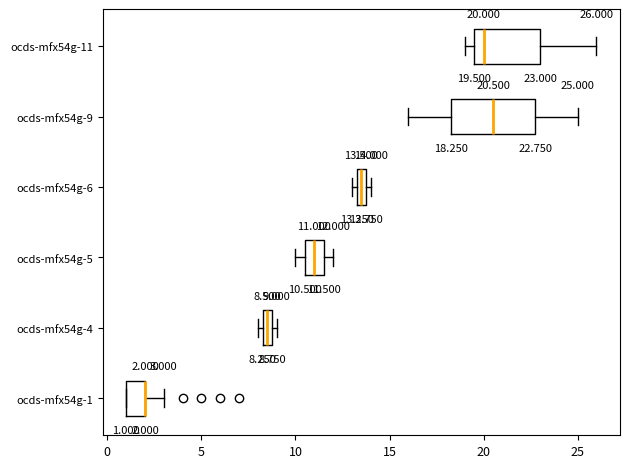

Comparing the boxes themselves (not the whiskers), which one is the widest?

ocds-mfx54g-9